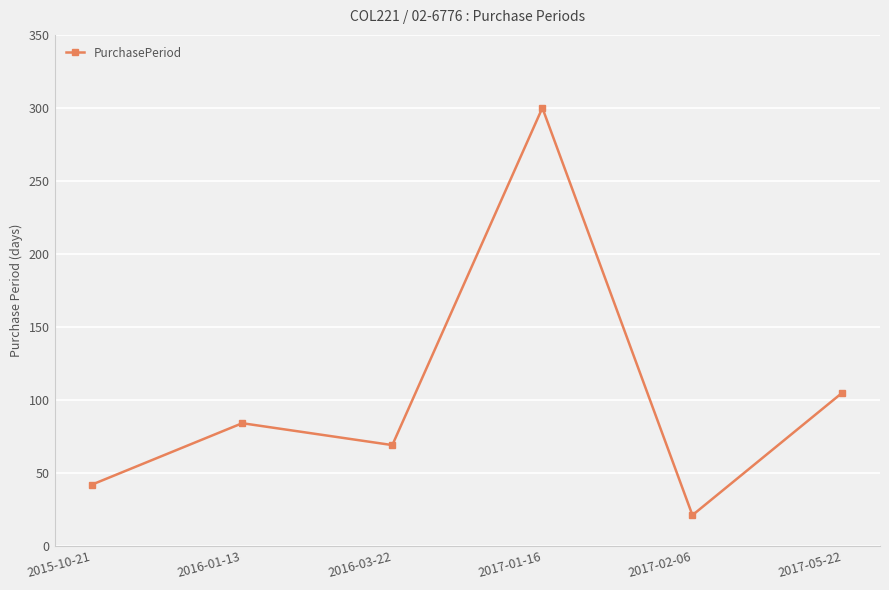

What is the difference between the maximum and minimum values?

279